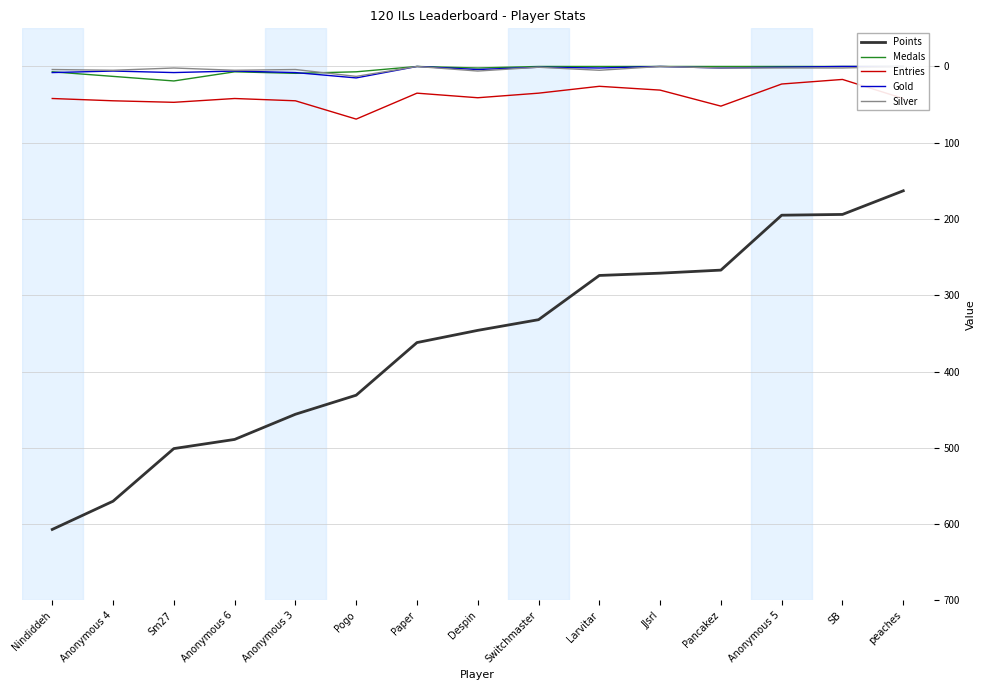

Reading left to right, list all the values displayed in this chart.

Points: Nindiddeh=607	Anonymous 4=570	Sm27=501	Anonymous 6=489	Anonymous 3=456	Pogo=431	Paper=362	Despin=346	Switchmaster=332	Larvitar=274	JJsrl=271	Pancakez=267	Anonymous 5=195	SB=194	peaches=163
Medals: Nindiddeh=7	Anonymous 4=13	Sm27=19	Anonymous 6=7	Anonymous 3=9	Pogo=7	Paper=0	Despin=2	Switchmaster=0	Larvitar=0	JJsrl=0	Pancakez=0	Anonymous 5=0	SB=0	peaches=0
Entries: Nindiddeh=42	Anonymous 4=45	Sm27=47	Anonymous 6=42	Anonymous 3=45	Pogo=69	Paper=35	Despin=41	Switchmaster=35	Larvitar=26	JJsrl=31	Pancakez=52	Anonymous 5=23	SB=17	peaches=42
Gold: Nindiddeh=8	Anonymous 4=6	Sm27=8	Anonymous 6=6	Anonymous 3=8	Pogo=15	Paper=0	Despin=4	Switchmaster=1	Larvitar=2	JJsrl=0	Pancakez=2	Anonymous 5=1	SB=0	peaches=0
Silver: Nindiddeh=4	Anonymous 4=5	Sm27=2	Anonymous 6=5	Anonymous 3=4	Pogo=13	Paper=0	Despin=6	Switchmaster=1	Larvitar=5	JJsrl=0	Pancakez=2	Anonymous 5=2	SB=2	peaches=0